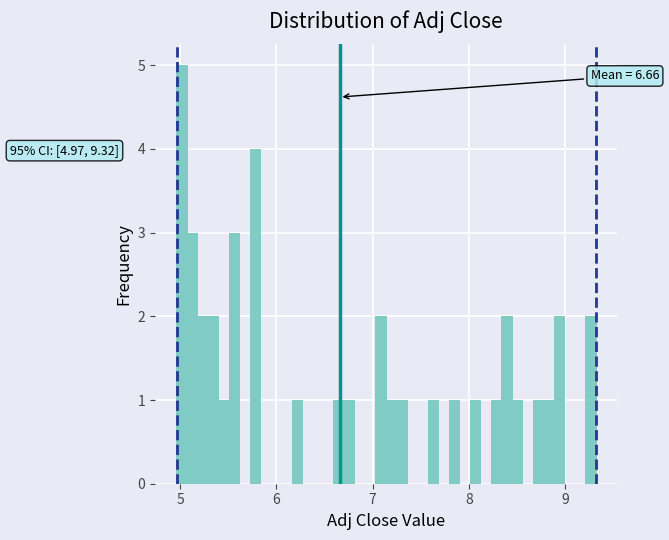

Around what value on the x-axis is the tallest bar? Give the approximate position of its centre, as read against the axis.

5.0